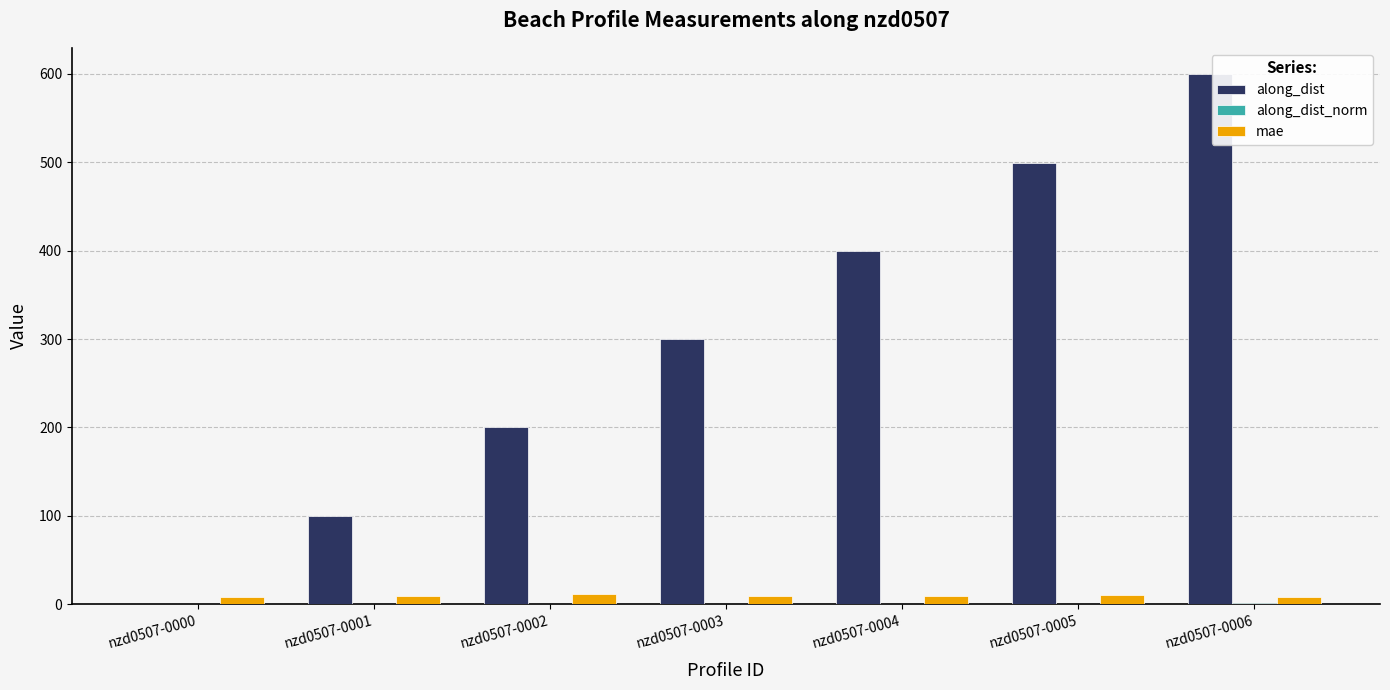

Which series has the largest total across all categories?

along_dist